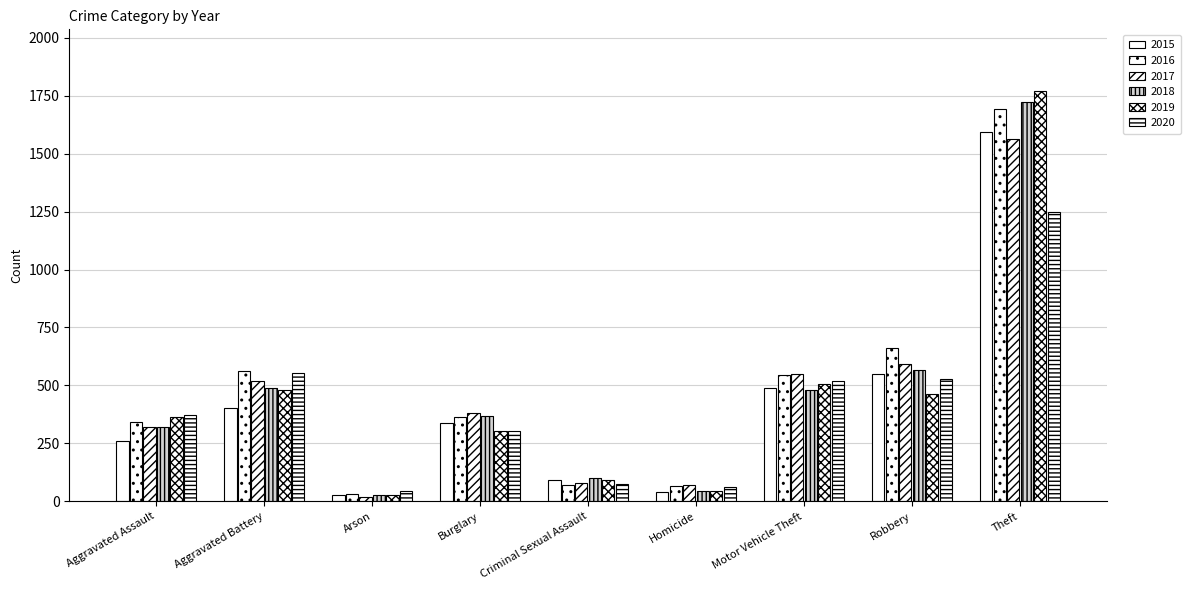

Rank the categories by 2016 value from lowest to highest.

Arson, Homicide, Criminal Sexual Assault, Aggravated Assault, Burglary, Motor Vehicle Theft, Aggravated Battery, Robbery, Theft